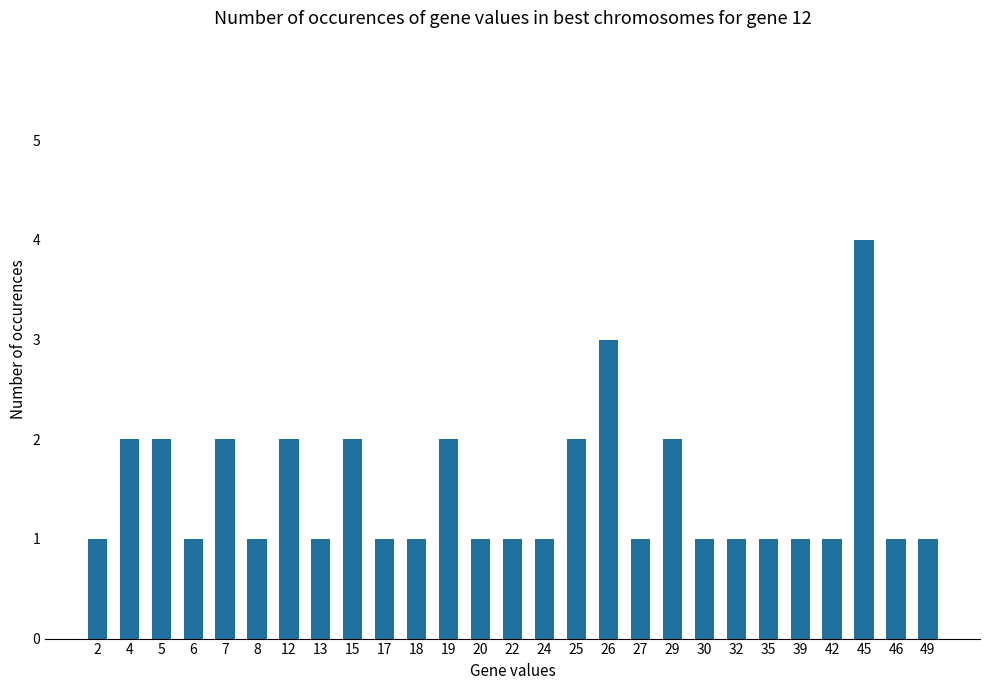

Reading right to left, transcribe all the data shown in this chart.

49=1	46=1	45=4	42=1	39=1	35=1	32=1	30=1	29=2	27=1	26=3	25=2	24=1	22=1	20=1	19=2	18=1	17=1	15=2	13=1	12=2	8=1	7=2	6=1	5=2	4=2	2=1